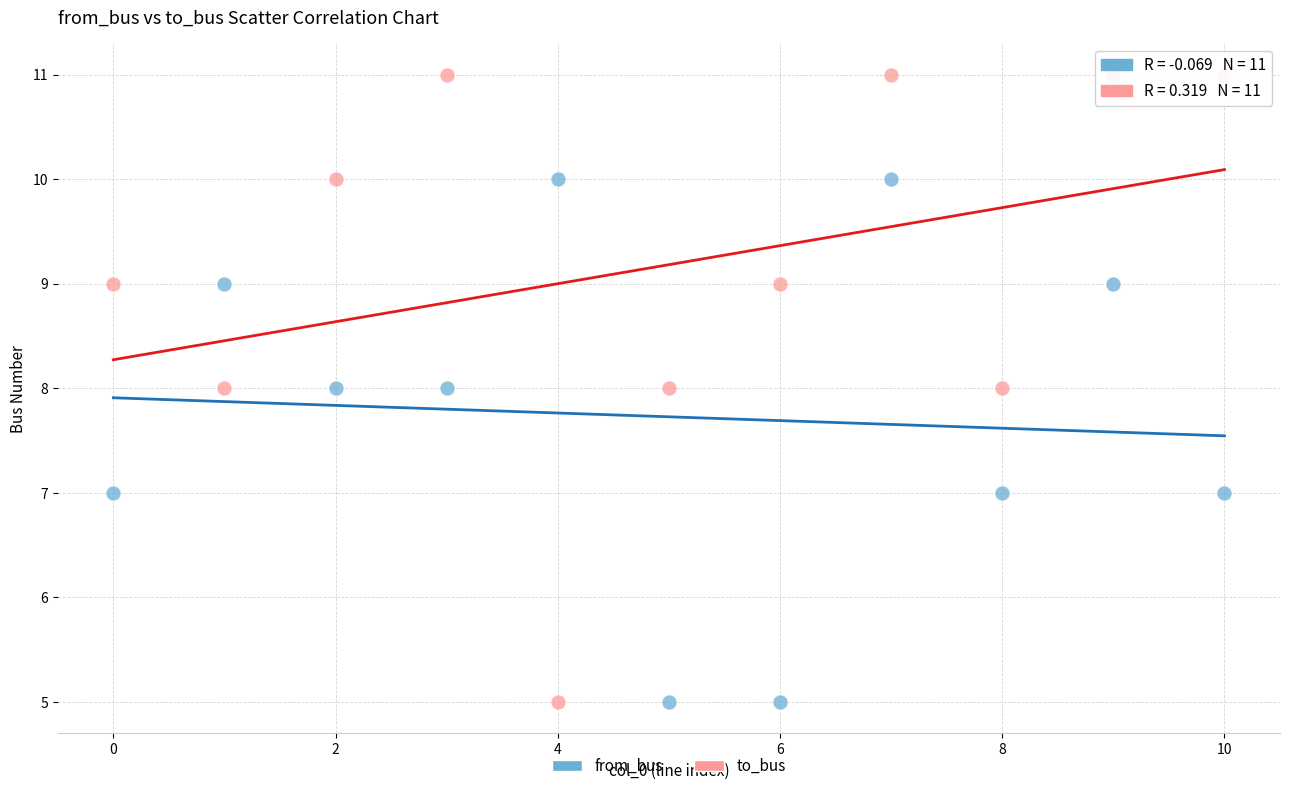

Which series contains the highest Y value?

to_bus